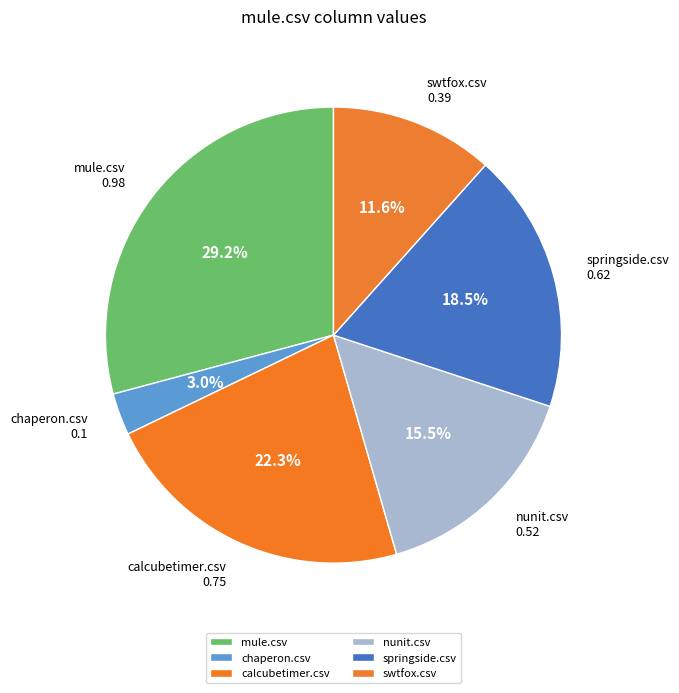

Which has a higher value, nunit.csv or swtfox.csv?

nunit.csv